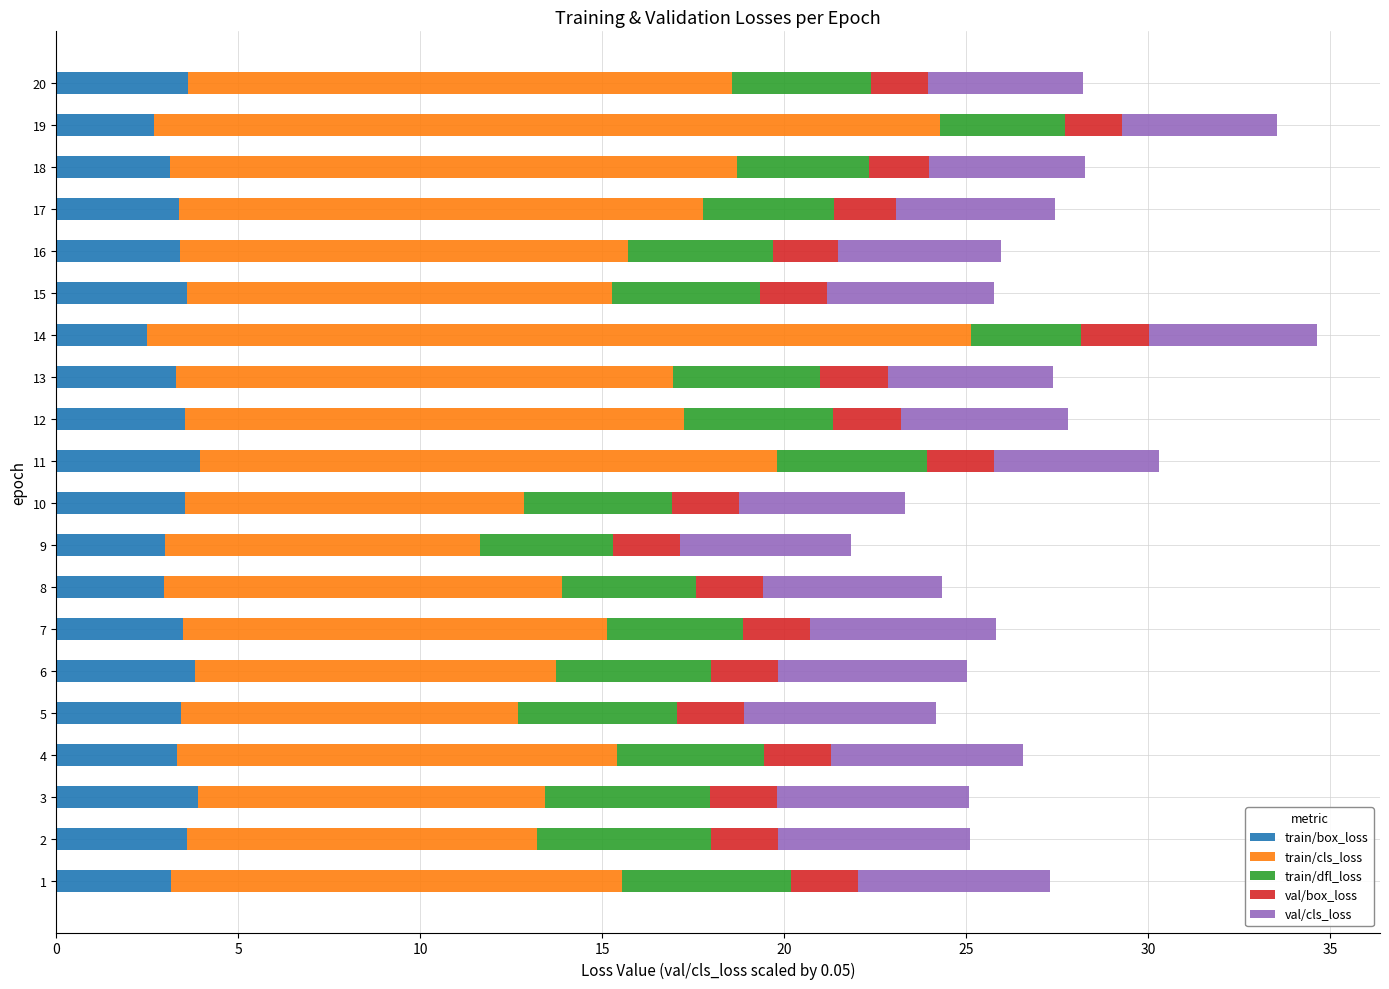

What is the highest value of the train/box_loss series?

3.9